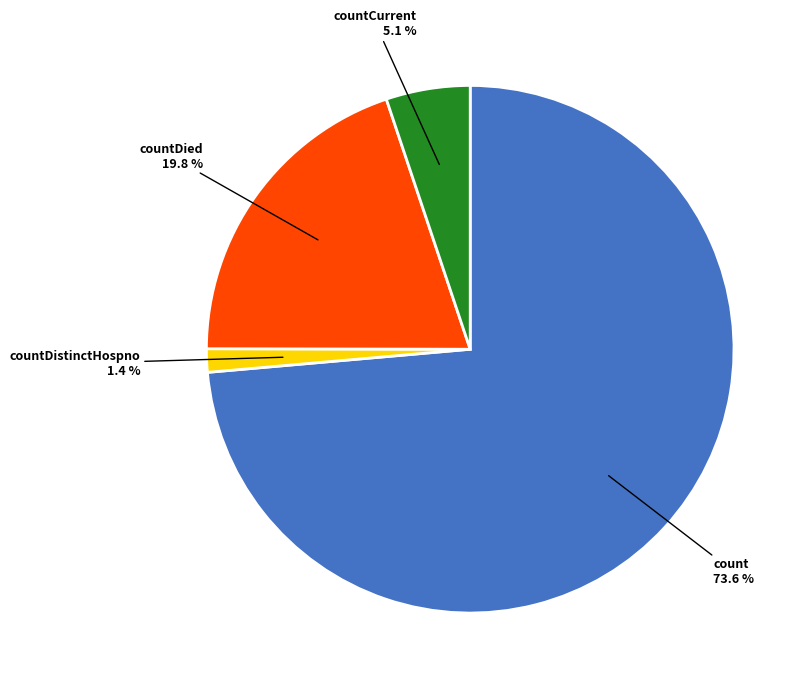

Does any single category account for the majority?

Yes